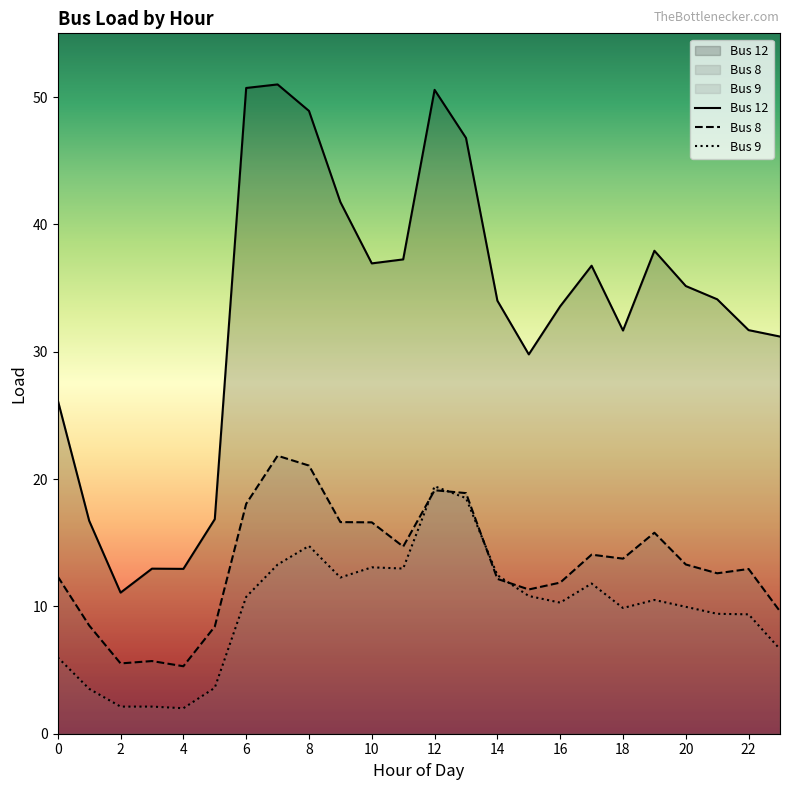

How many lines are shown in the chart?

3